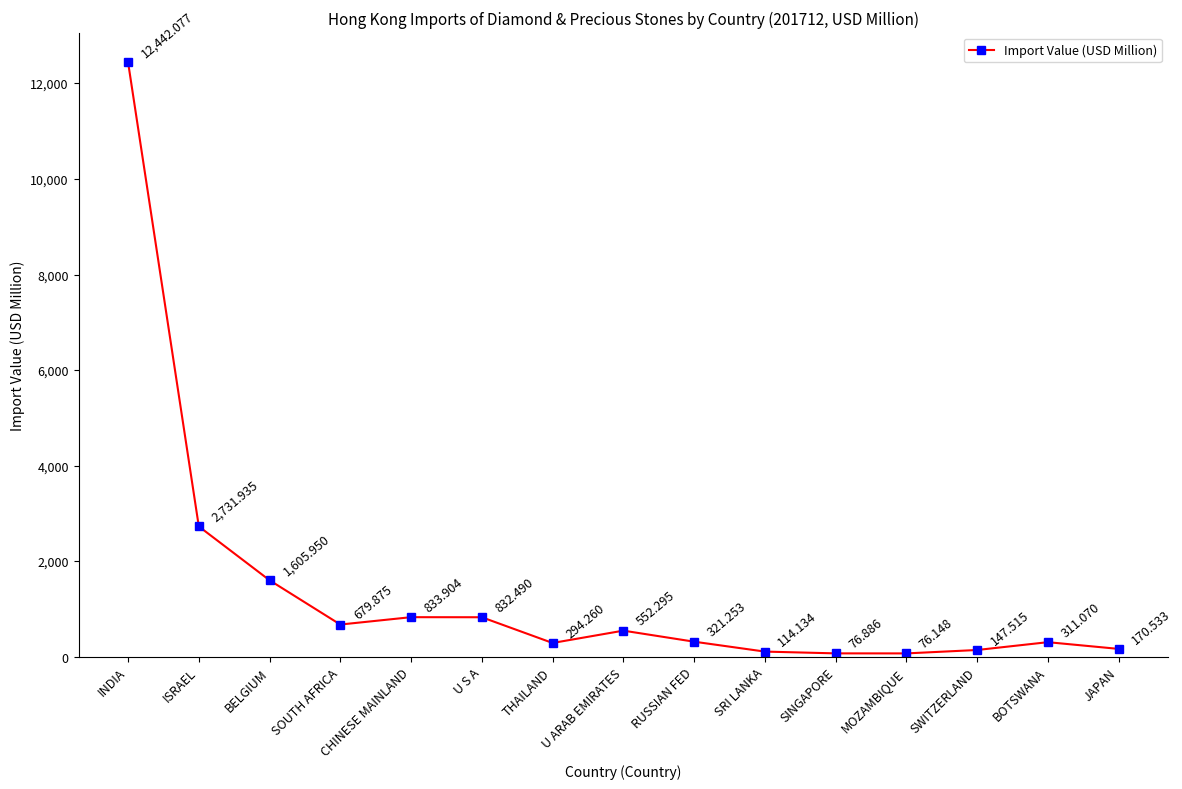

Which has a higher value, SRI LANKA or SWITZERLAND?

SWITZERLAND